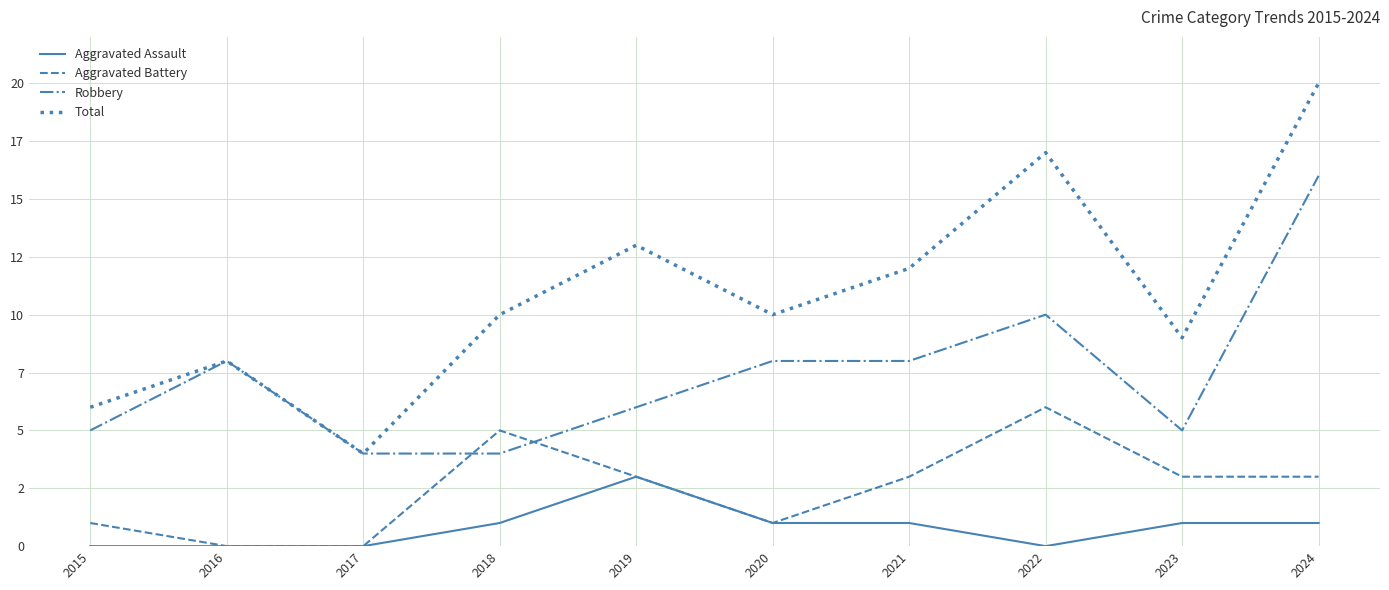

Which series has the largest total across all categories?

Total